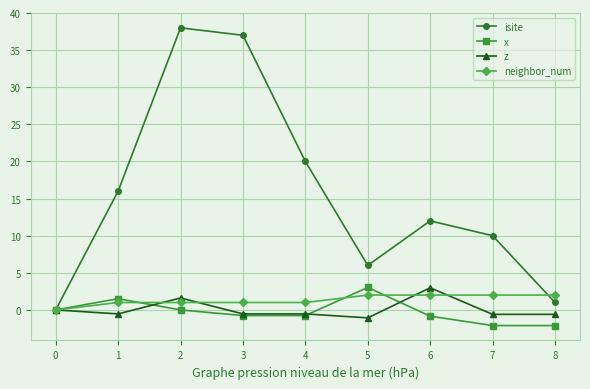

What is the difference between the maximum and minimum values in the z series?

4.1